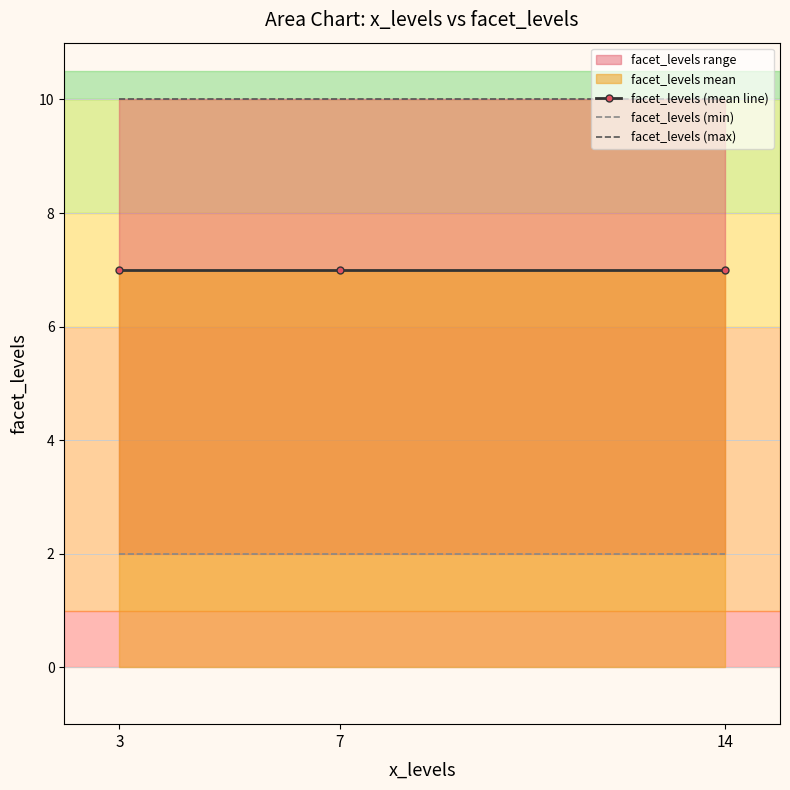

True or false: facet_levels (max) has a value of 16 at 14.

False